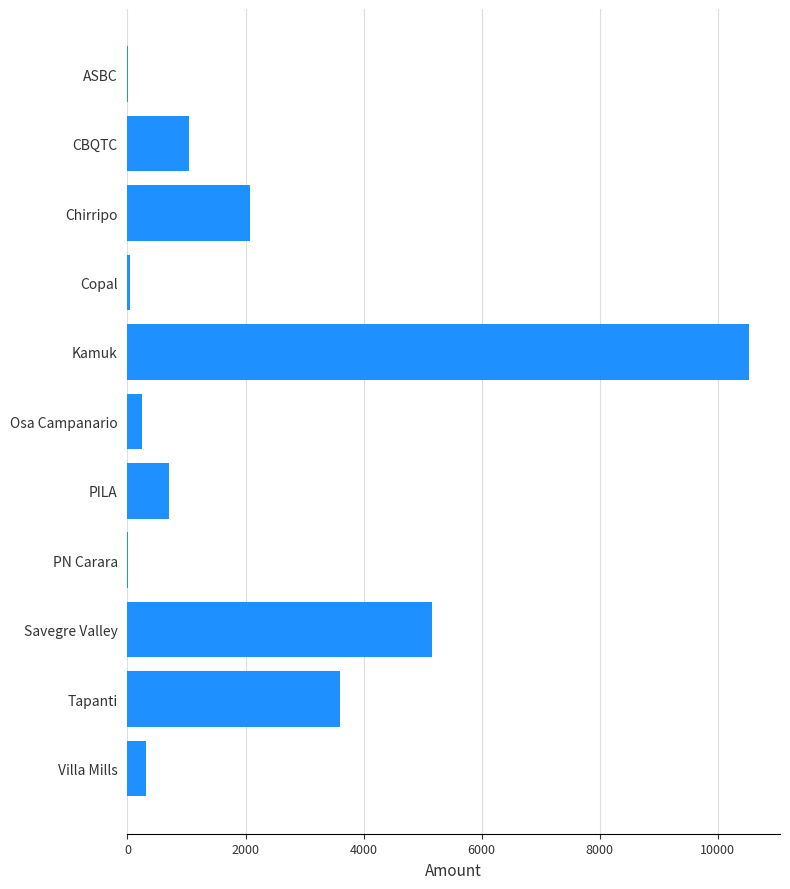

Which has a higher value, PN Carara or Tapanti?

Tapanti